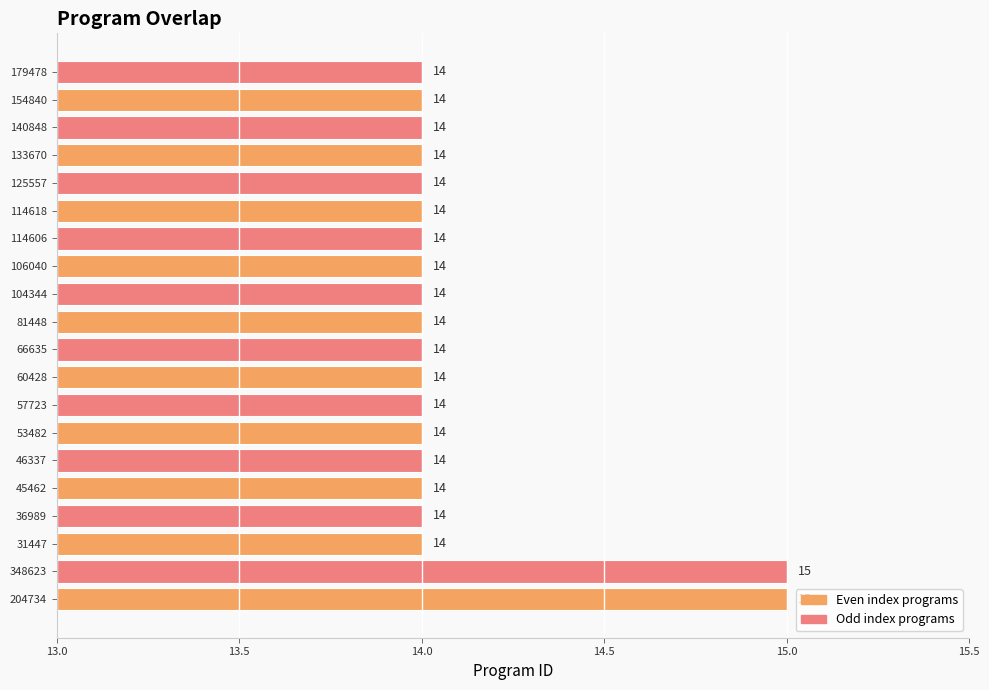

Reading top to bottom, transcribe all the data shown in this chart.

179478=14	154840=14	140848=14	133670=14	125557=14	114618=14	114606=14	106040=14	104344=14	81448=14	66635=14	60428=14	57723=14	53482=14	46337=14	45462=14	36989=14	31447=14	348623=15	204734=15